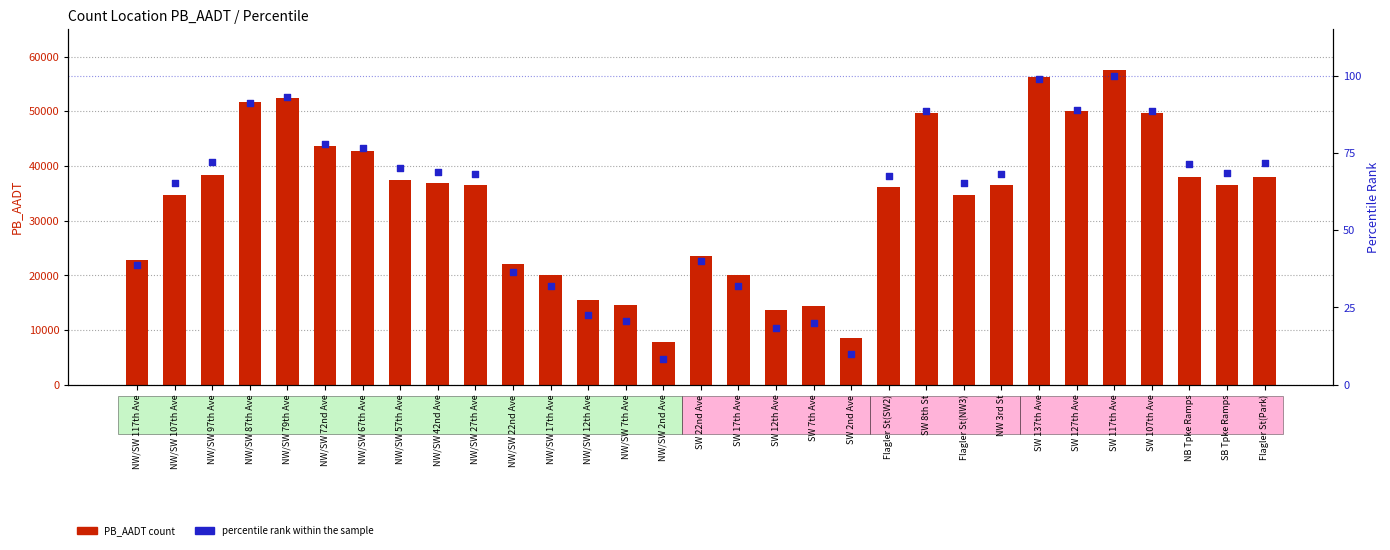

Is the value of percentile rank within the sample at SW 12th Ave greater than the value of PB_AADT at SW 127th Ave?

No